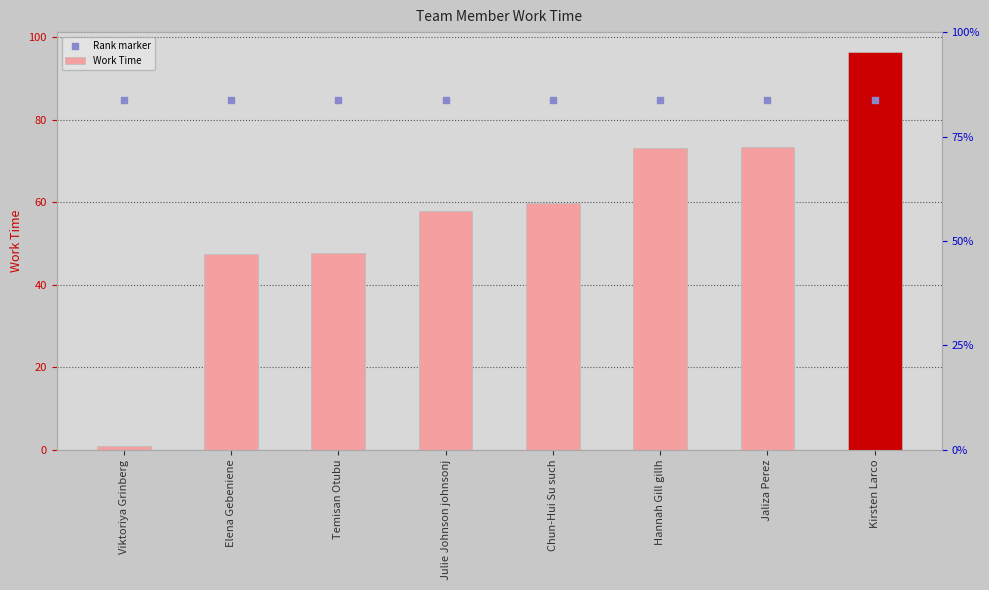

Which series reaches the maximum Y coordinate?

Work Time